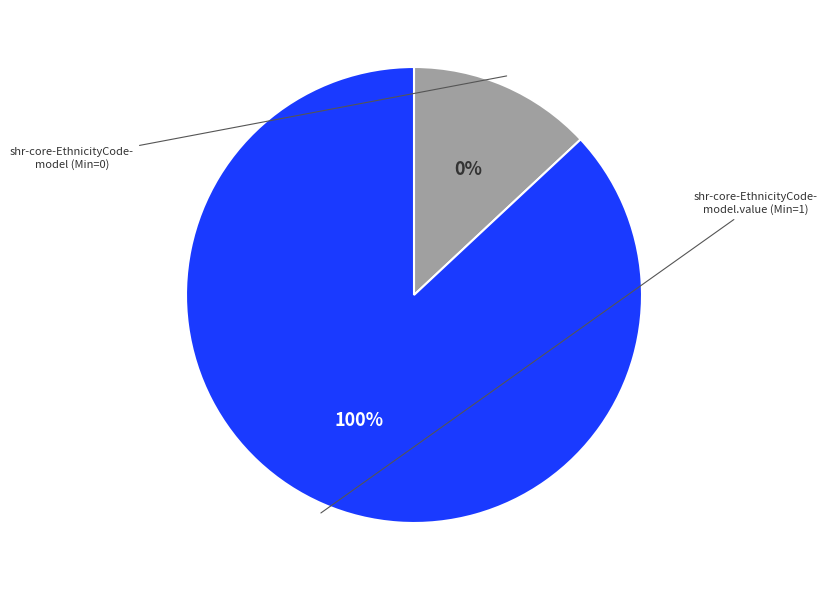

True or false: shr-core-EthnicityCode-model.value accounts for 100% of the total.

True